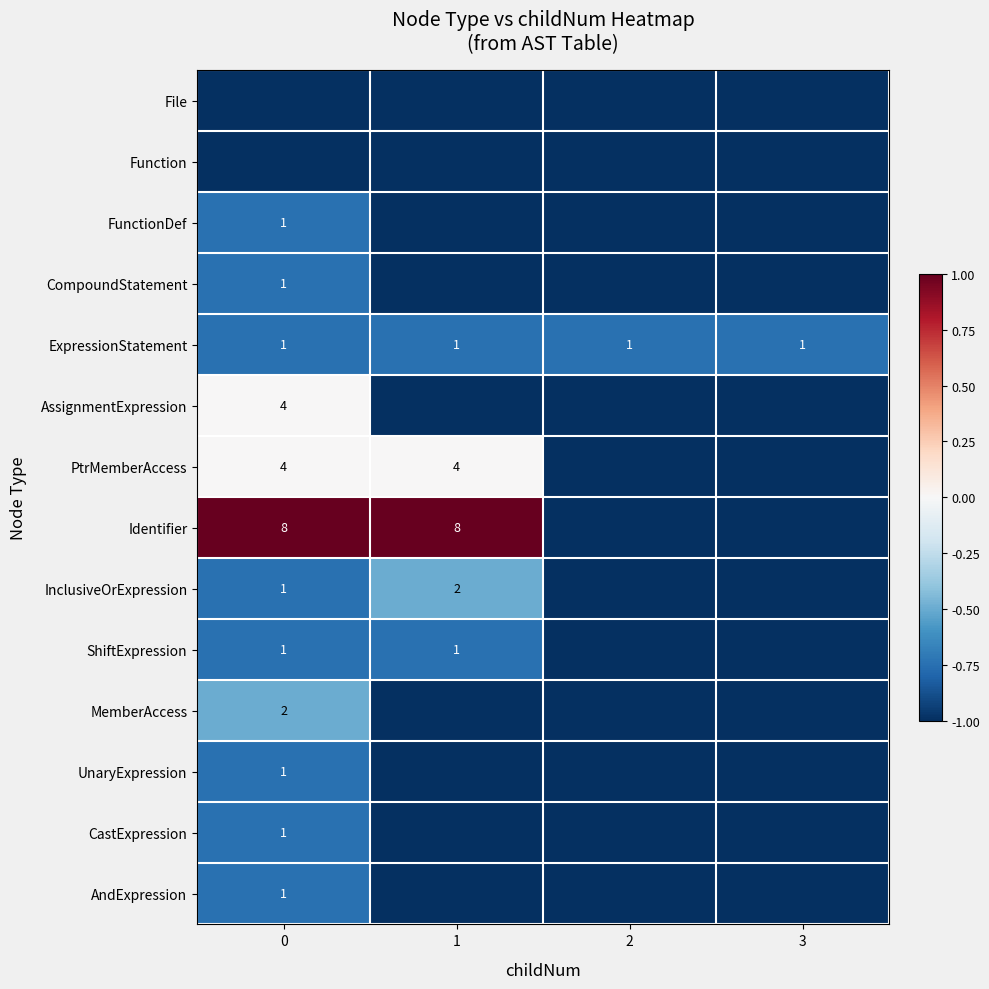

The MemberAccess series shows 2 at 0. True or false?

True